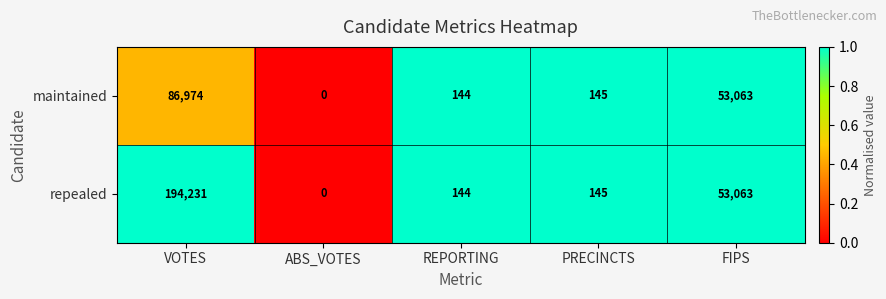

The repealed series shows 34268 at FIPS. True or false?

False